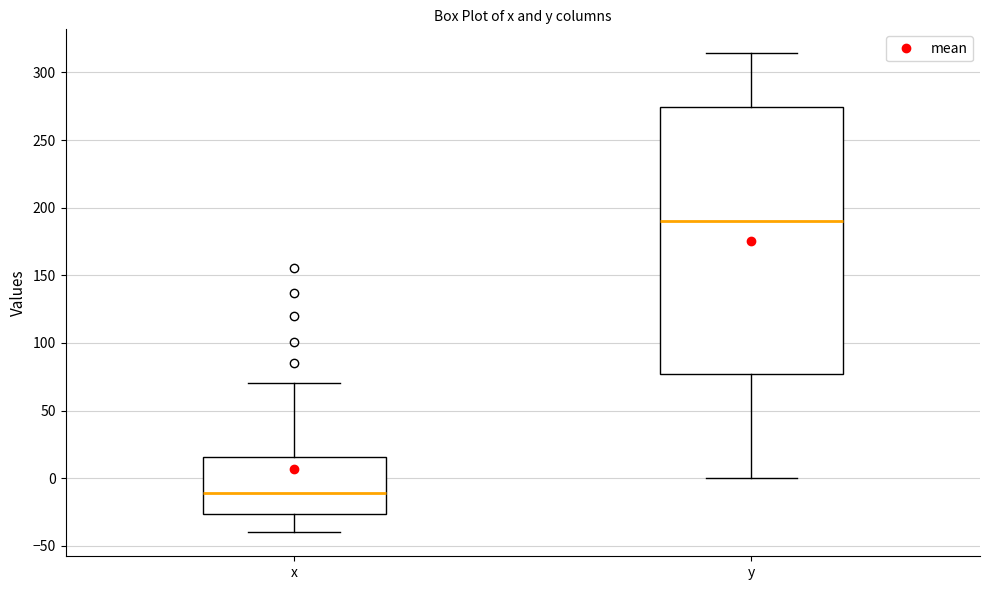

Reading left to right, transcribe this box plot: for each box, give where its median line is, the range the box spans, and where its two whiskers end, as read against the y-axis. The values are not printed on the chart, so give them approximately, as read against the axis.

x: median -10, box -25 to 15, whiskers -40 to 70
y: median 190, box 75 to 275, whiskers 0 to 315